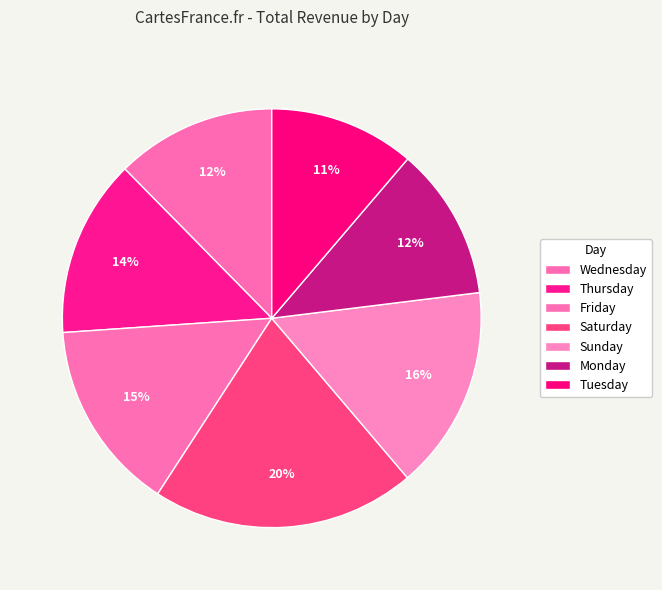

To the nearest percent, what percentage of the pie is Friday?

15%